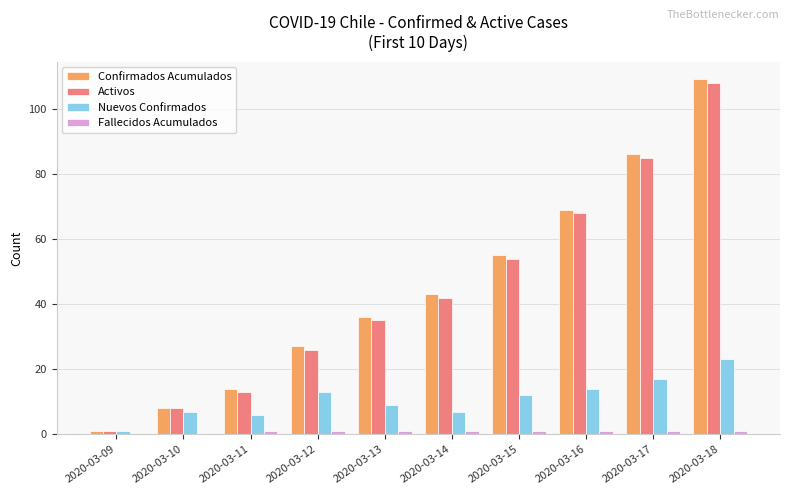

Is it true that Nuevos Confirmados equals 2 at 2020-03-14?

False